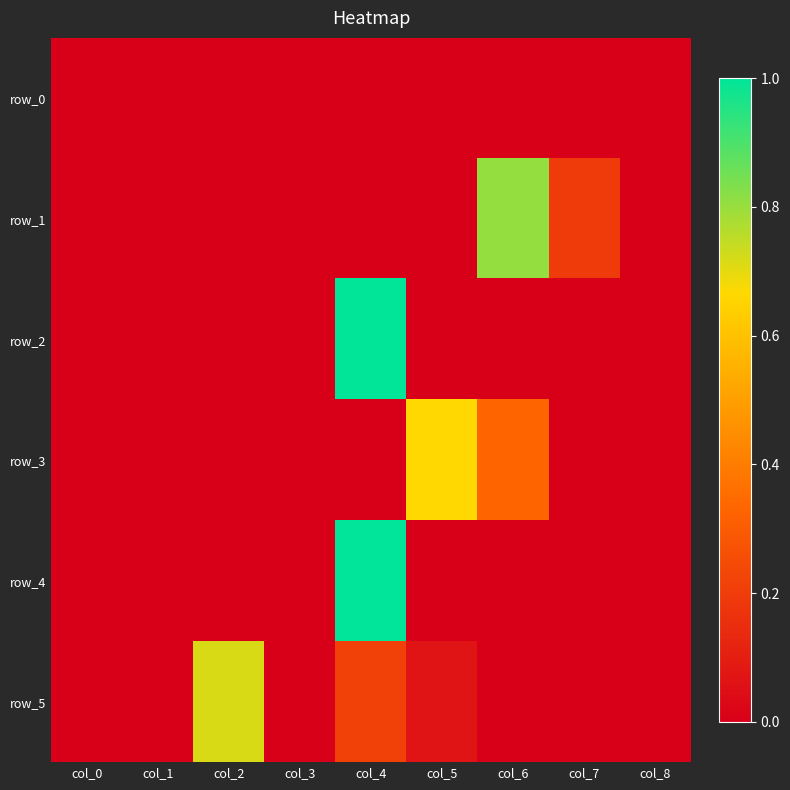

At col_5, list the series in order from largest to smallest.

row_3, row_5, row_1, row_2, row_4, row_0